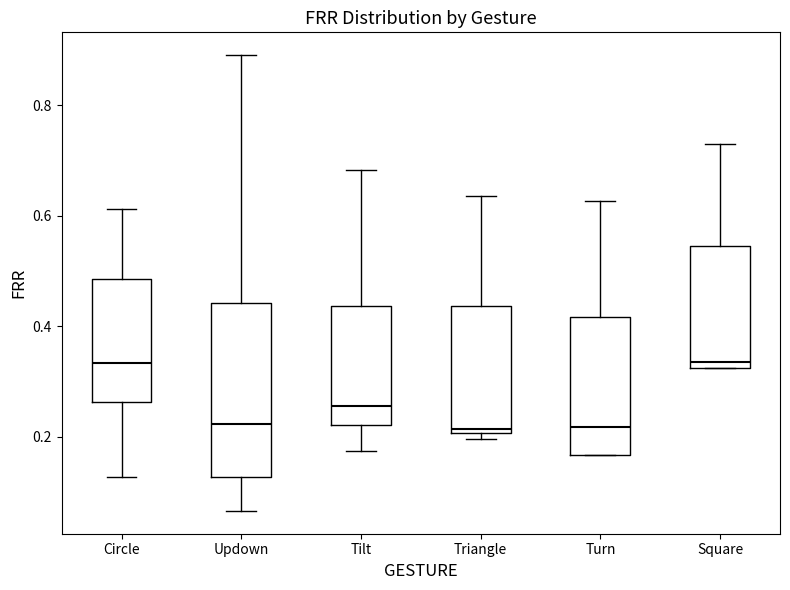

Comparing the boxes themselves (not the whiskers), which one is the tallest?

Updown